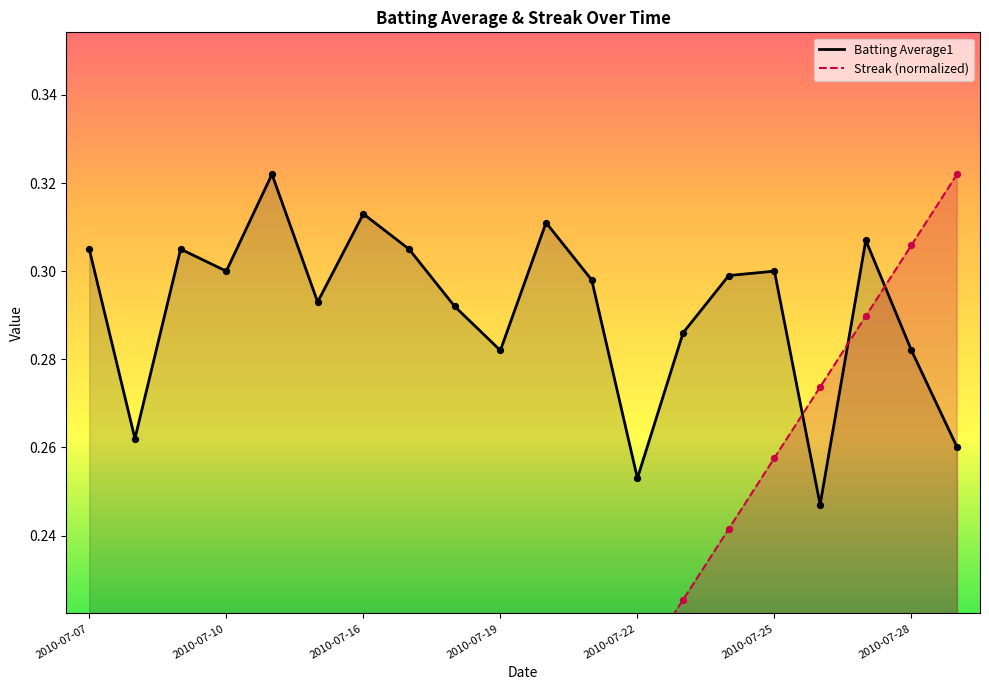

Which series contains the lowest Y value?

Streak